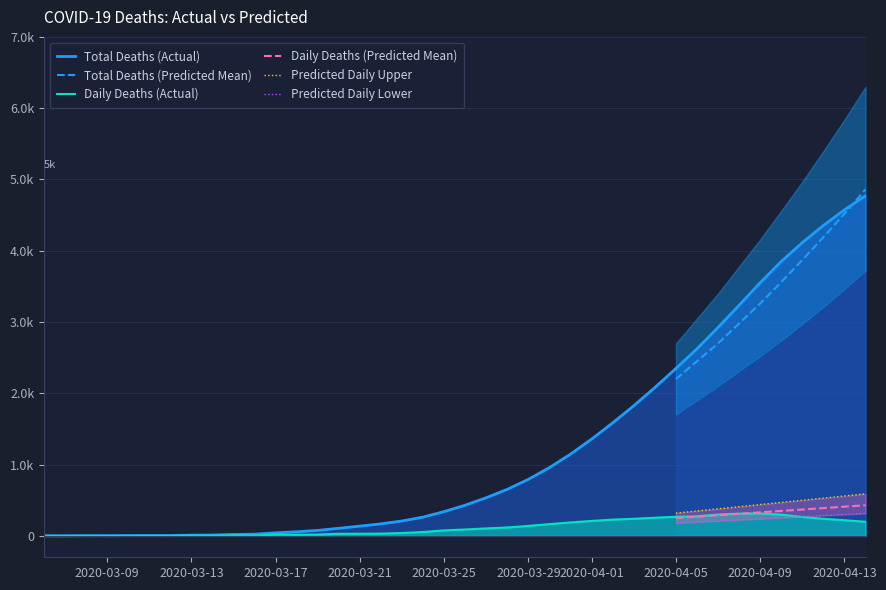

Reading right to left, transcribe all the data shown in this chart.

actual_deaths: 198	220	240	265	298	315	312	300	275	268	255	240	228	210	189	165	140	118	105	90	77	55	40	32	30	30	19	15	19	4	8	2	5	0	1	1	0	2	0	1
total_deaths: 4772	4574	4354	4114	3849	3551	3236	2924	2624	2349	2081	1826	1586	1358	1148	959	794	654	536	431	341	264	209	169	137	107	77	58	43	24	20	12	10	5	5	4	3	3	1	1